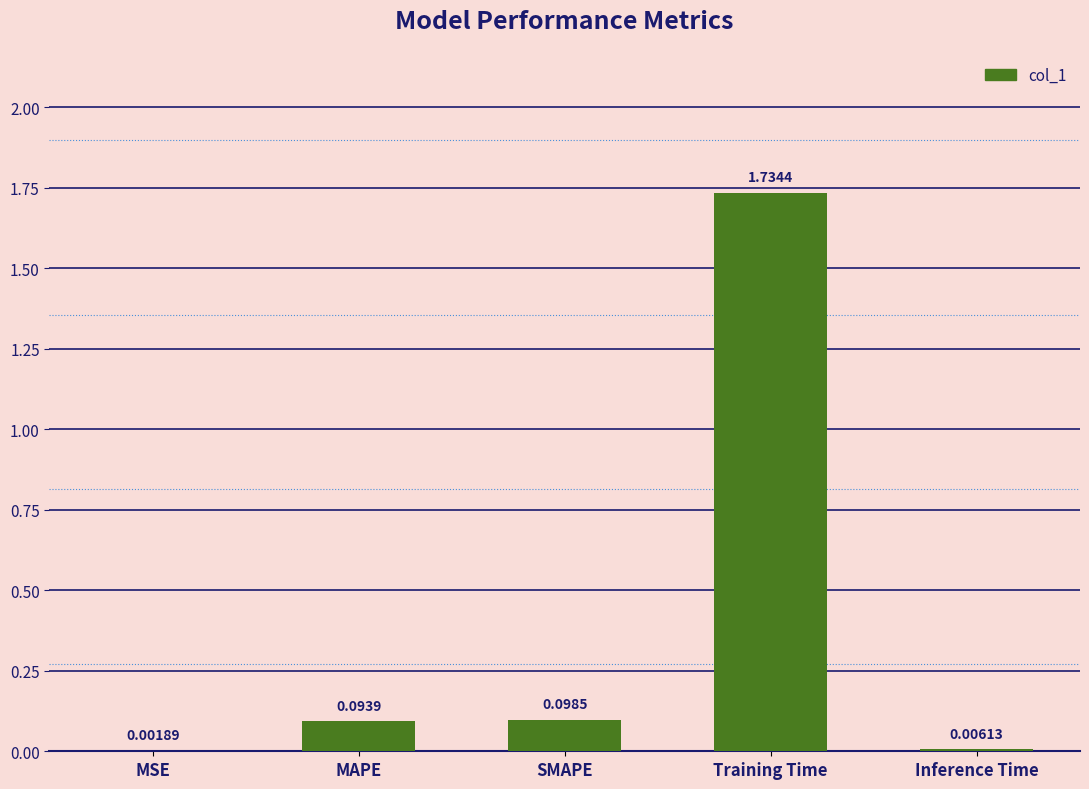

Are the bars horizontal?

No